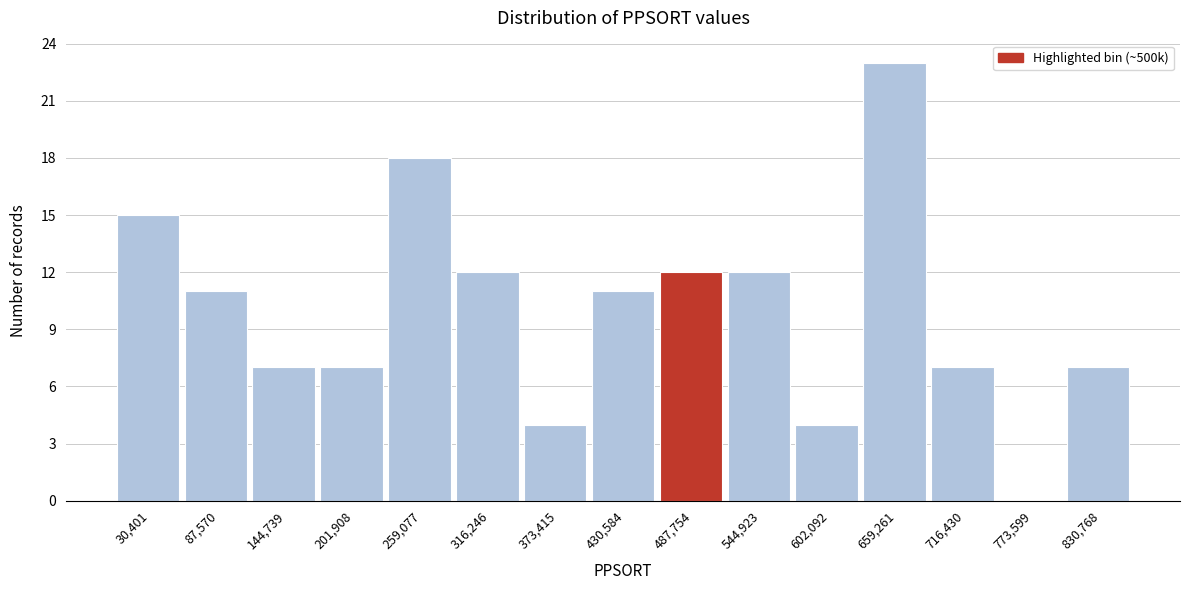

Reading left to right, what are all the values shown in this chart?

30,401=15	87,570=11	144,739=7	201,908=7	259,077=18	316,246=12	373,415=4	430,584=11	487,754=12	544,923=12	602,092=4	659,261=23	716,430=7	773,599=0	830,768=7